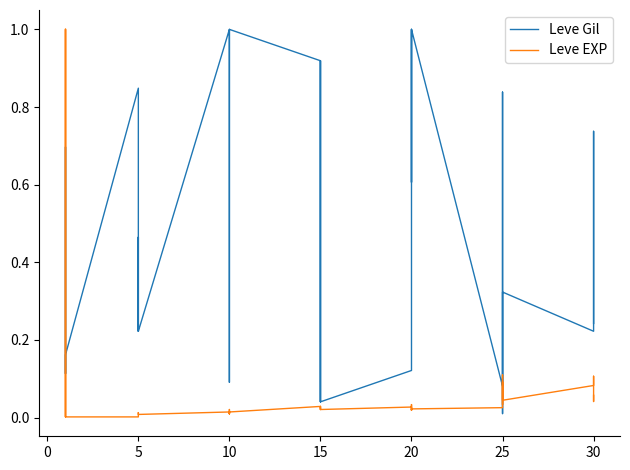

What is the sum of all Leve EXP values?

3.1